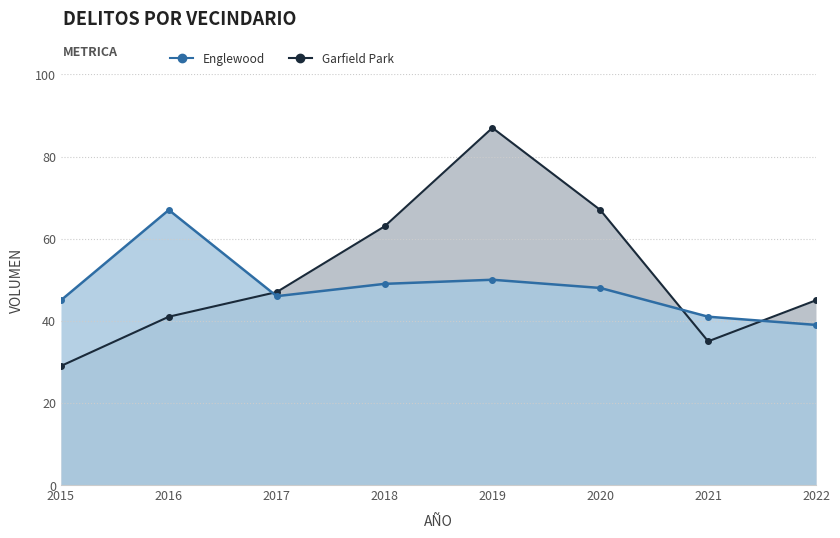

Which category has the lowest value in the Garfield Park line series?

2015